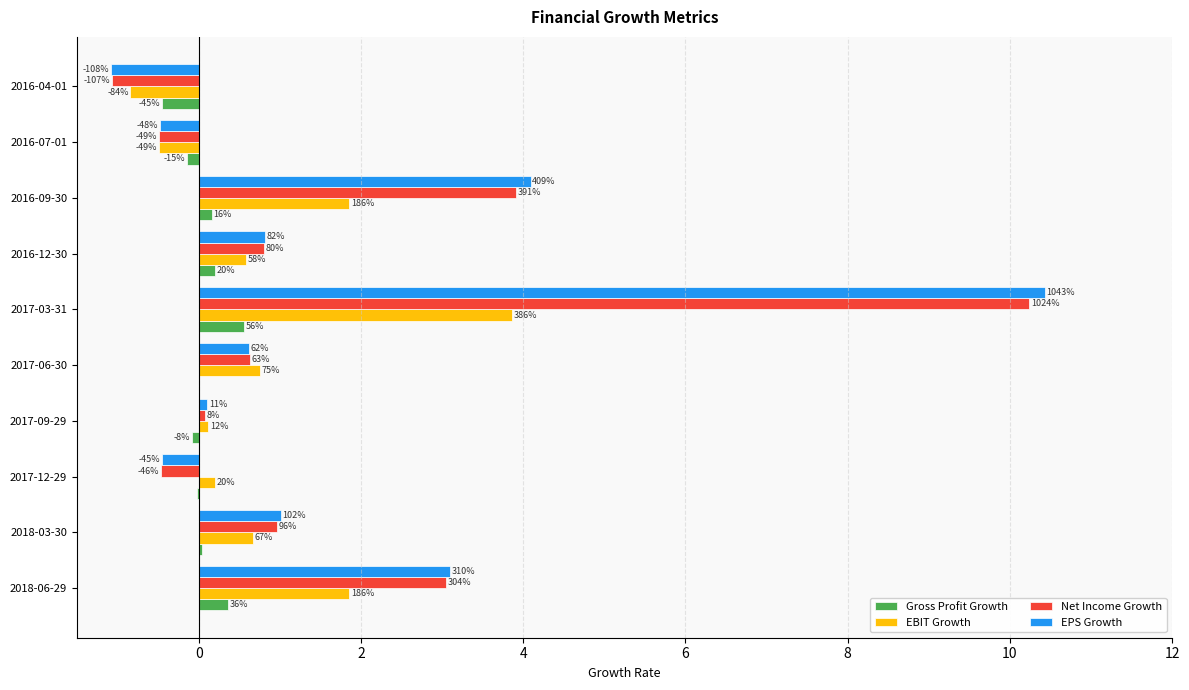

What are all the series names shown in the legend?

Gross Profit Growth, EBIT Growth, Net Income Growth, EPS Growth